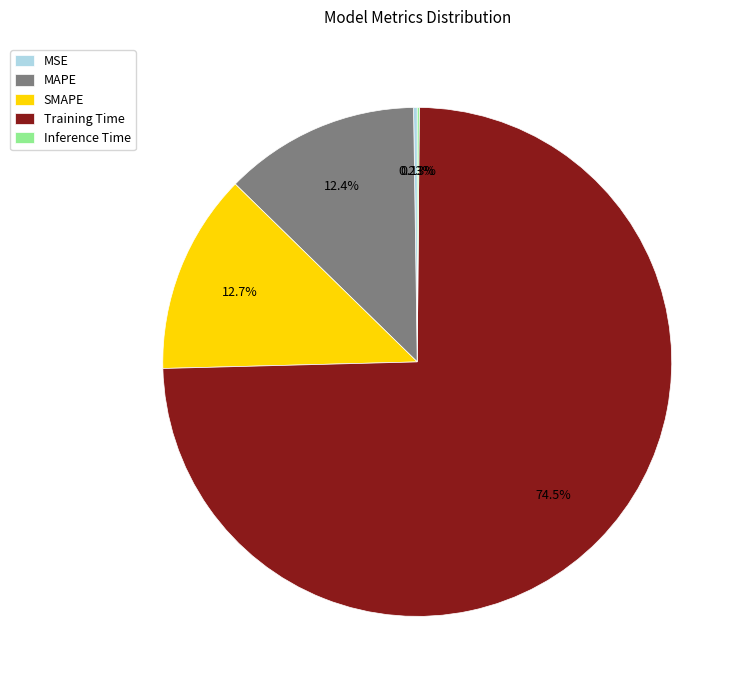

What is the largest slice in the pie chart?

Training Time